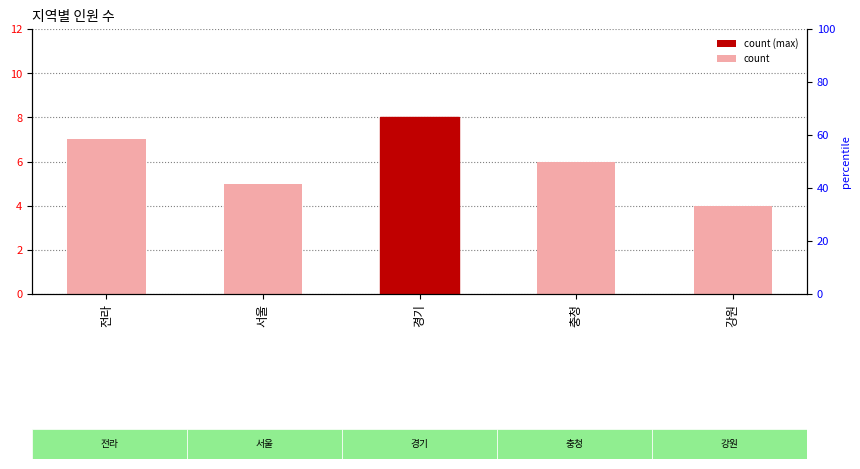

At which category does the chart reach its peak across all series?

경기